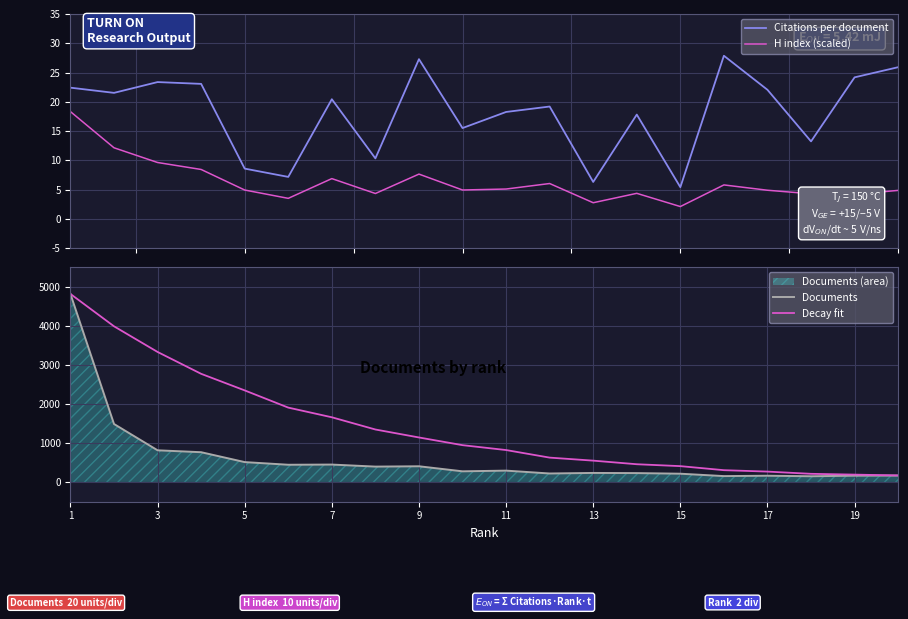

Which series has the largest total across all categories?

Decay fit